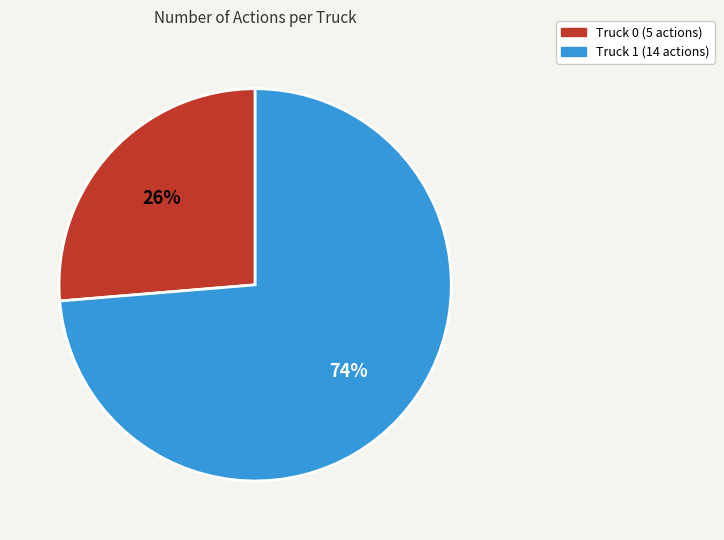

What is the smallest slice in the pie chart?

Truck 0